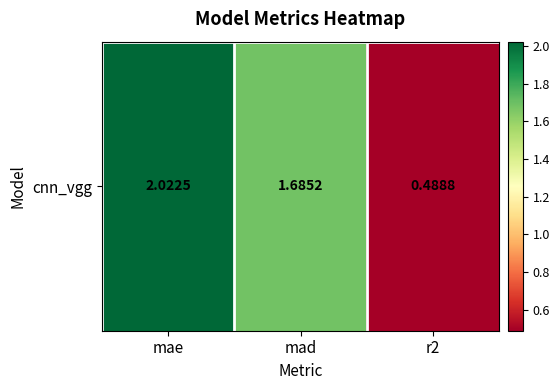

True or false: the data shows 0.5 at r2.

True